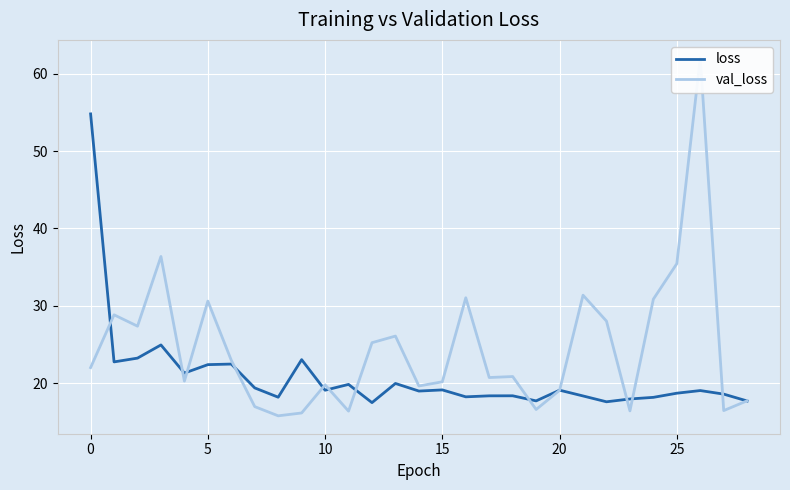

What is the maximum value for loss?

54.8